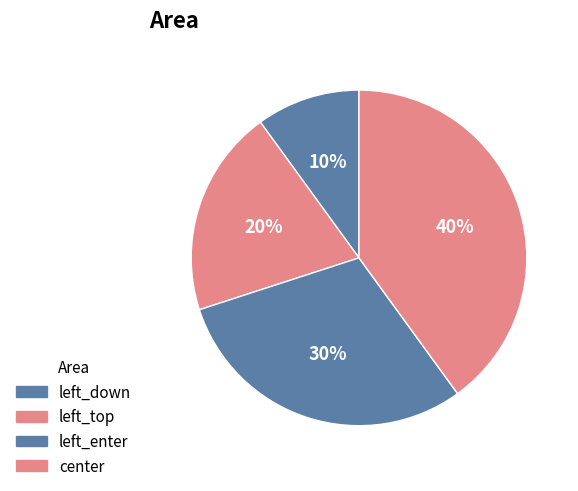

Is it true that center is 40% of the pie?

True